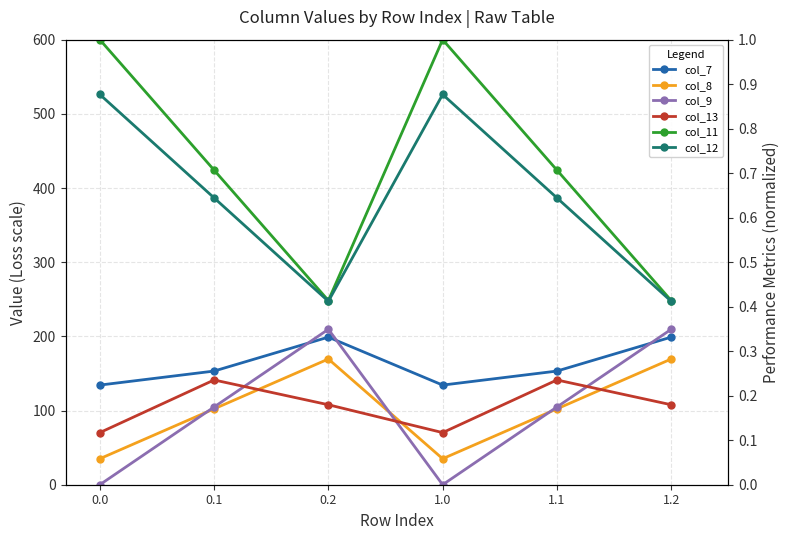

What is the difference between the col_13 values at 1.1 and 1.0?

71.0